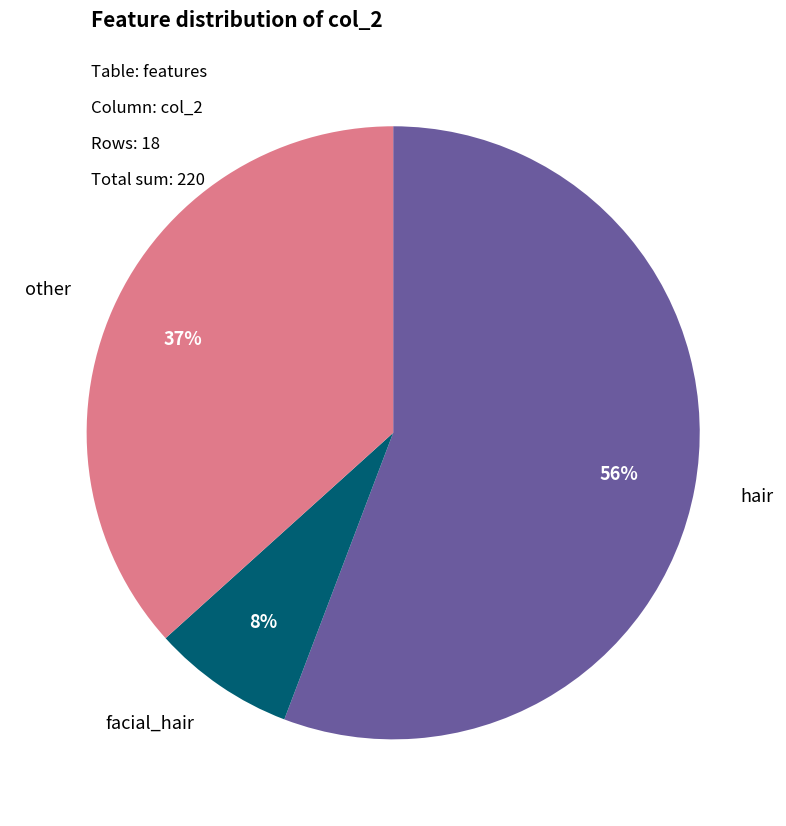

To the nearest percent, what is the difference between the largest and smallest slice percentages?

48%